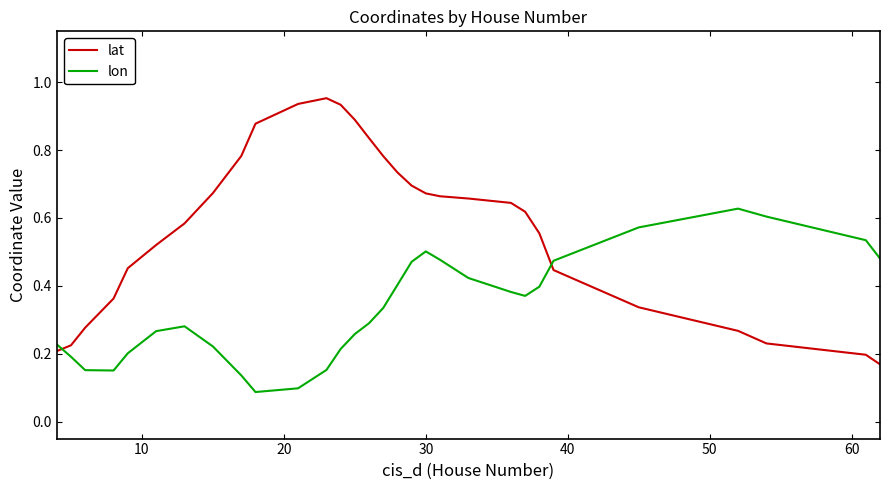

Which series has the largest total across all categories?

lat